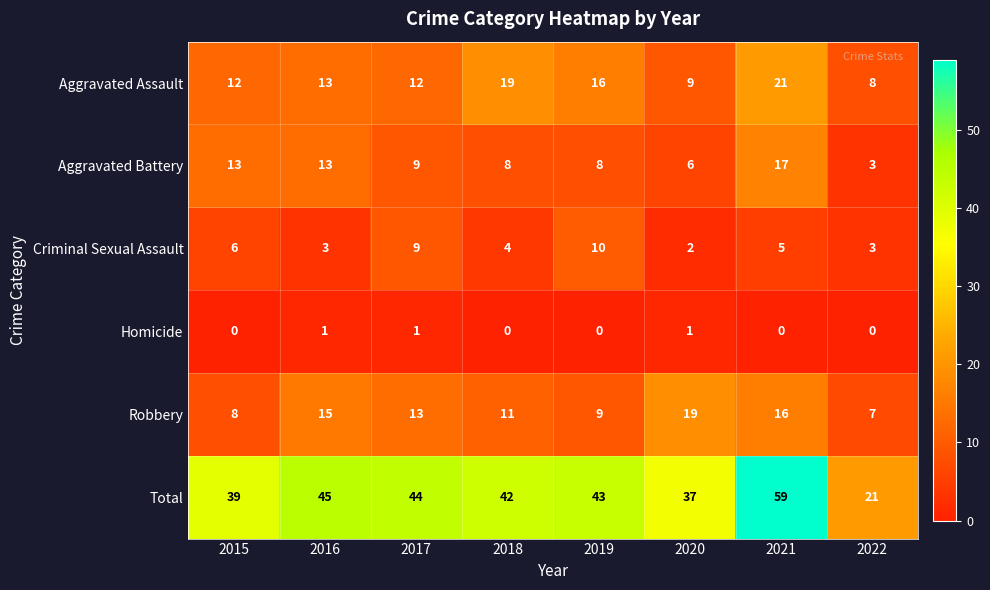

The Criminal Sexual Assault series shows 7 at 2021. True or false?

False